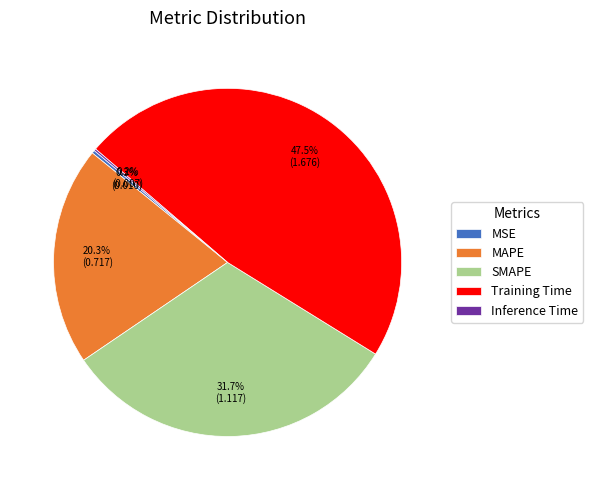

How much of the chart is everything except Training Time?

52.5%